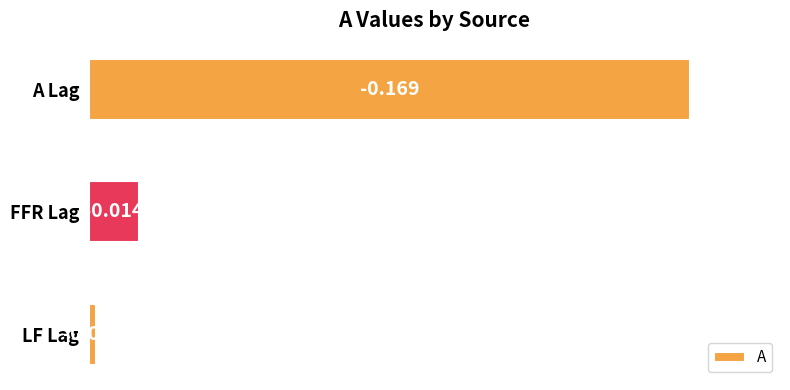

Between A Lag and FFR Lag, which is larger?

A Lag